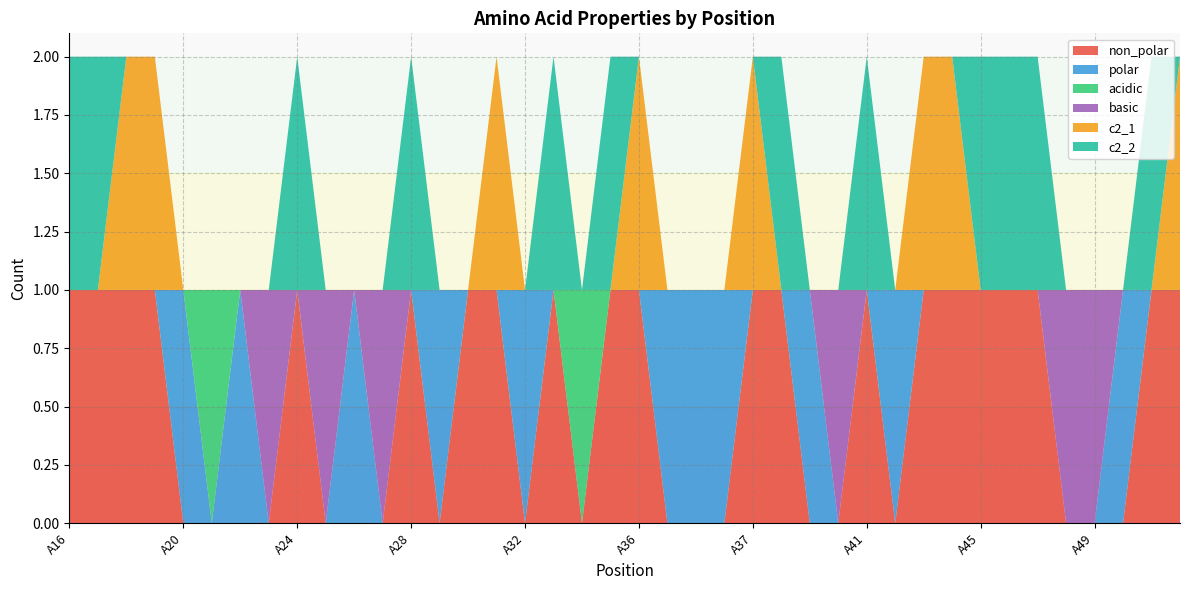

Reading left to right, list all the values displayed in this chart.

non_polar: 1	1	1	1	0	0	0	0	1	0	0	0	1	0	1	1	0	1	0	1	1	0	0	0	1	1	0	0	1	0	1	1	1	1	1	0	0	0	1	1
polar: 0	0	0	0	1	0	1	0	0	0	1	0	0	1	0	0	1	0	0	0	0	1	1	1	0	0	1	0	0	1	0	0	0	0	0	0	0	1	0	0
acidic: 0	0	0	0	0	1	0	0	0	0	0	0	0	0	0	0	0	0	1	0	0	0	0	0	0	0	0	0	0	0	0	0	0	0	0	0	0	0	0	0
basic: 0	0	0	0	0	0	0	1	0	1	0	1	0	0	0	0	0	0	0	0	0	0	0	0	0	0	0	1	0	0	0	0	0	0	0	1	1	0	0	0
c2_1: 0	0	1	1	0	0	0	0	0	0	0	0	0	0	0	1	0	0	0	0	1	0	0	0	1	0	0	0	0	0	1	1	0	0	0	0	0	0	0	1
c2_2: 1	1	0	0	0	0	0	0	1	0	0	0	1	0	0	0	0	1	0	1	0	0	0	0	0	1	0	0	1	0	0	0	1	1	1	0	0	0	1	0